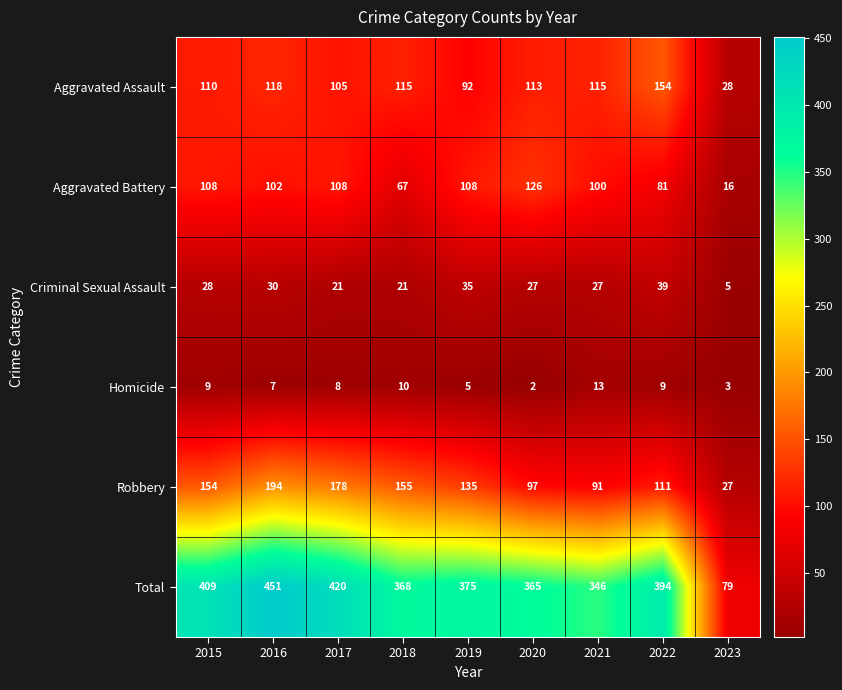

True or false: Total has a value of 169 at 2015.

False